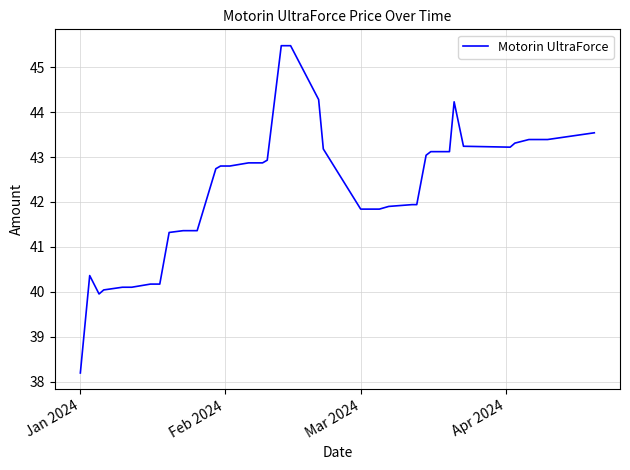

What is the difference between the maximum and minimum values?

7.3